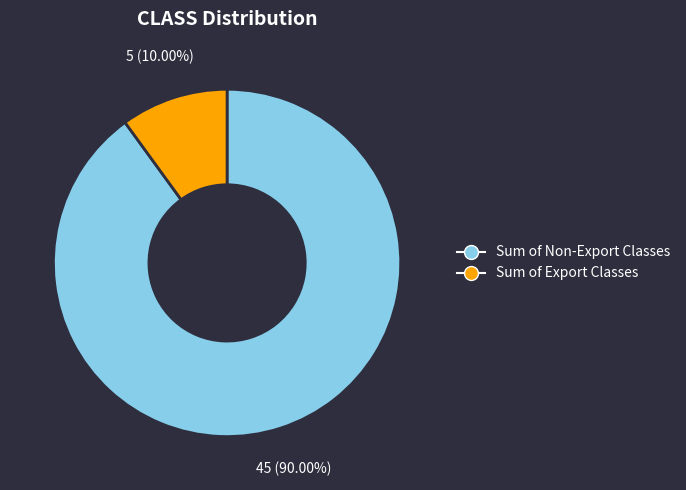

How many slices are in this pie chart?

2